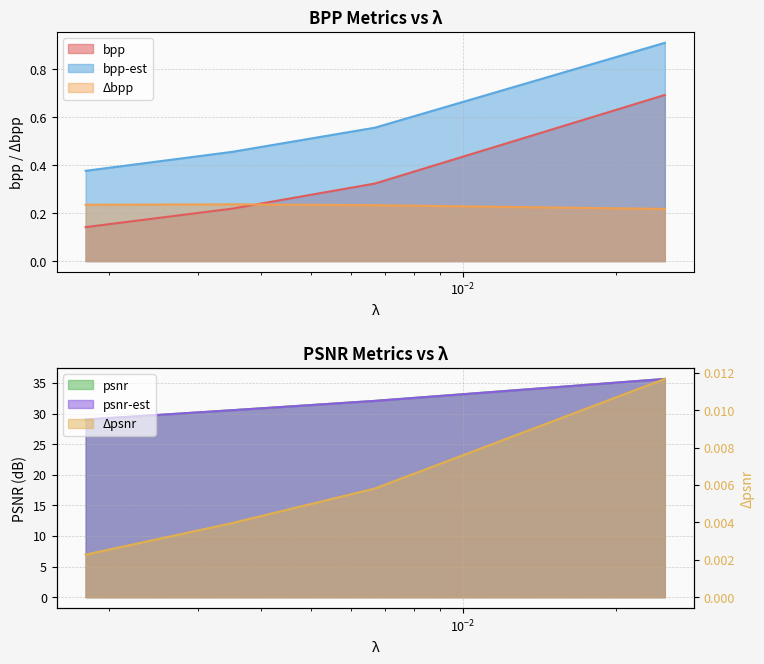

What are all the series names shown in the legend?

bpp, bpp-est, Δbpp, psnr, psnr-est, Δpsnr